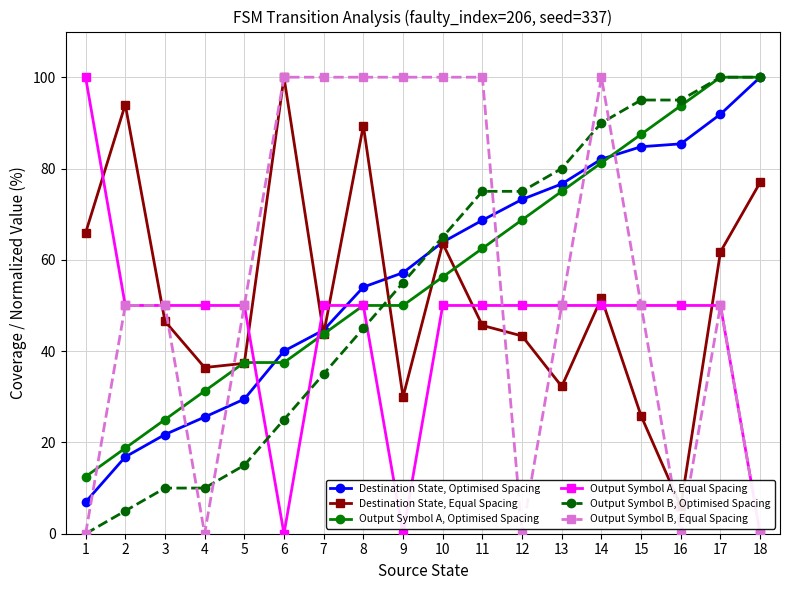

Where is Destination State, Optimised Spacing nearest to the value 53?

8